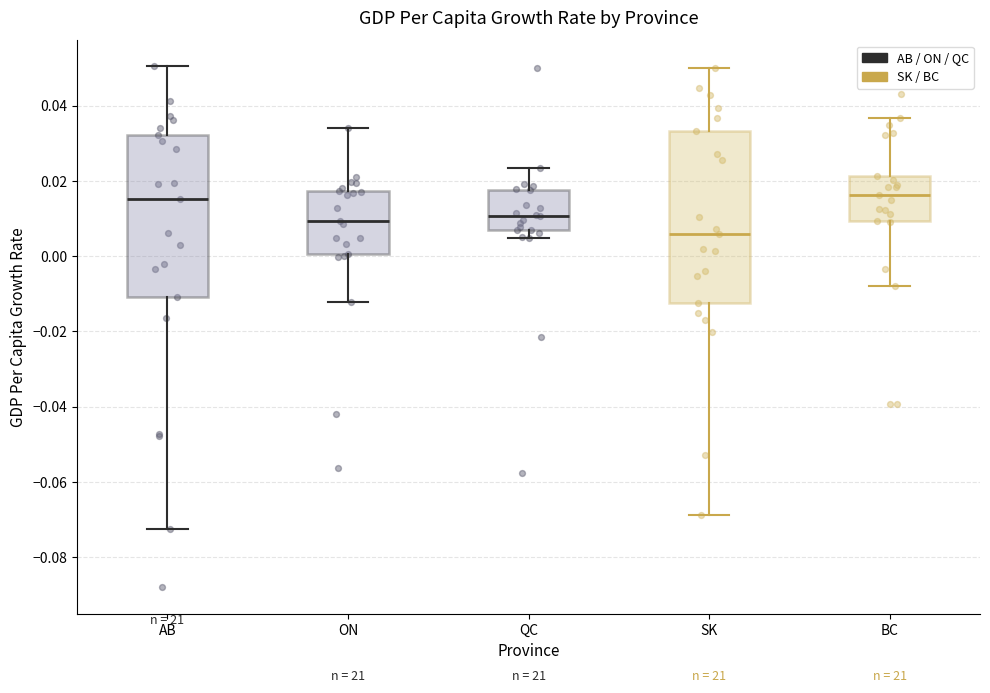

Reading left to right, read every box against the y-axis: the position of its median line, the range the box covers, and the ends of its whiskers. The values are not printed on the chart, so give them approximately, as read against the axis.

AB: median 0.016, box -0.010 to 0.032, whiskers -0.072 to 0.050
ON: median 0.010, box 0.000 to 0.018, whiskers -0.012 to 0.034
QC: median 0.010, box 0.006 to 0.018, whiskers 0.004 to 0.024
SK: median 0.006, box -0.012 to 0.034, whiskers -0.068 to 0.050
BC: median 0.016, box 0.010 to 0.022, whiskers -0.008 to 0.036